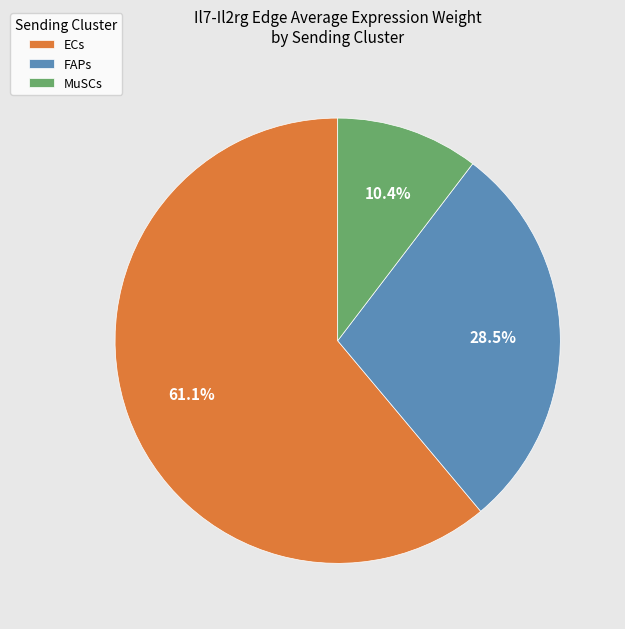

Which category has the biggest portion of the pie?

ECs